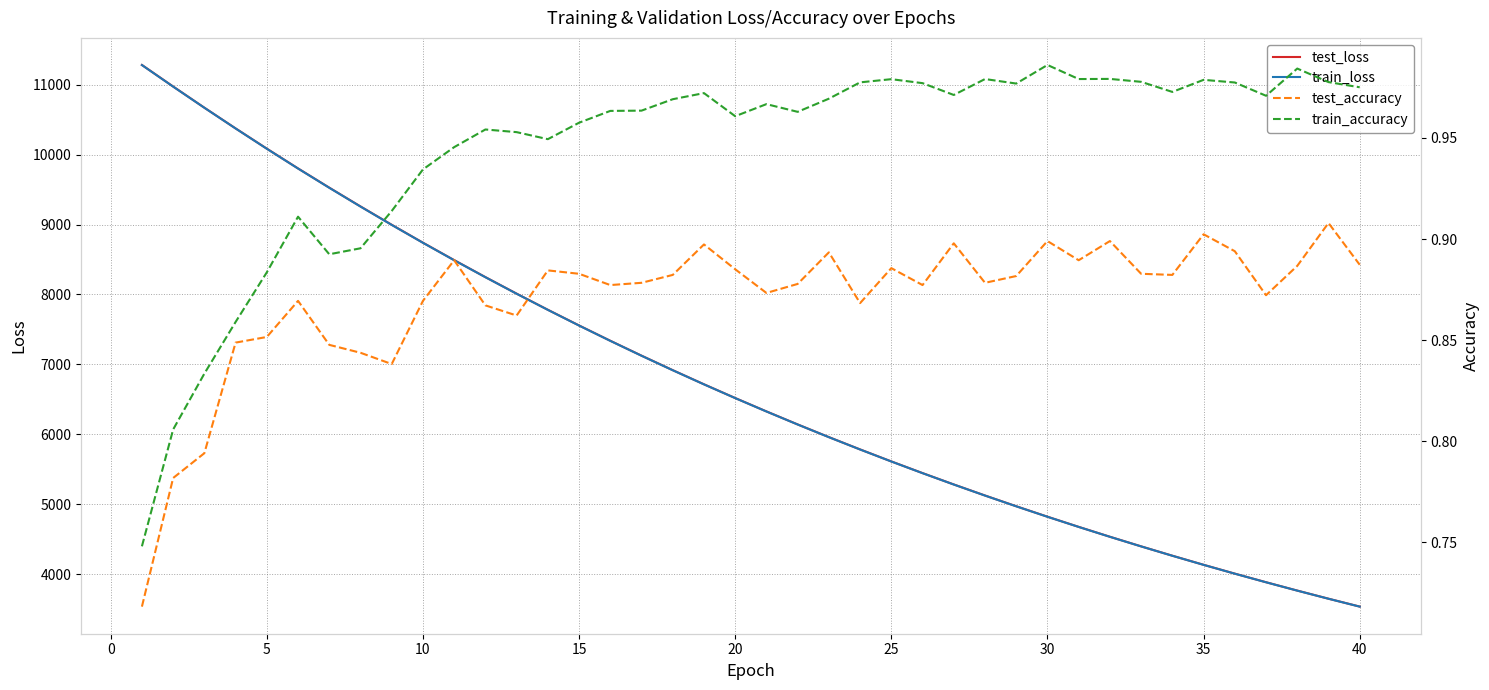

True or false: test_loss and train_accuracy intersect in this chart.

False